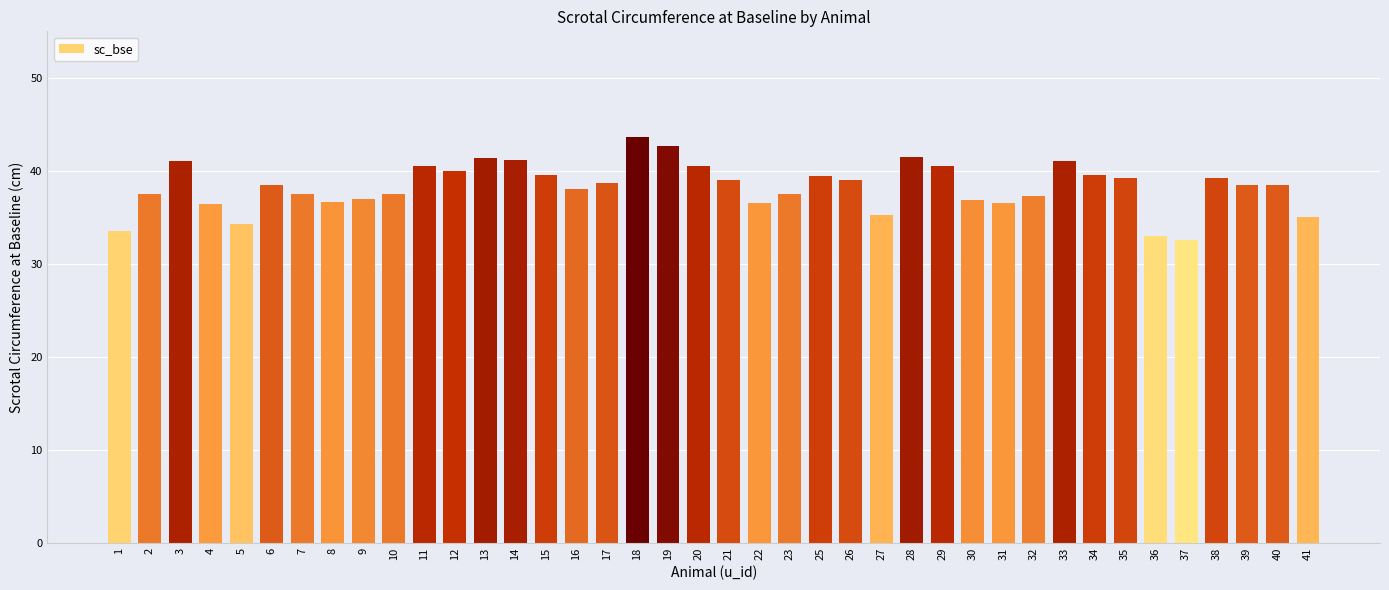

What is the greatest value displayed?

43.6